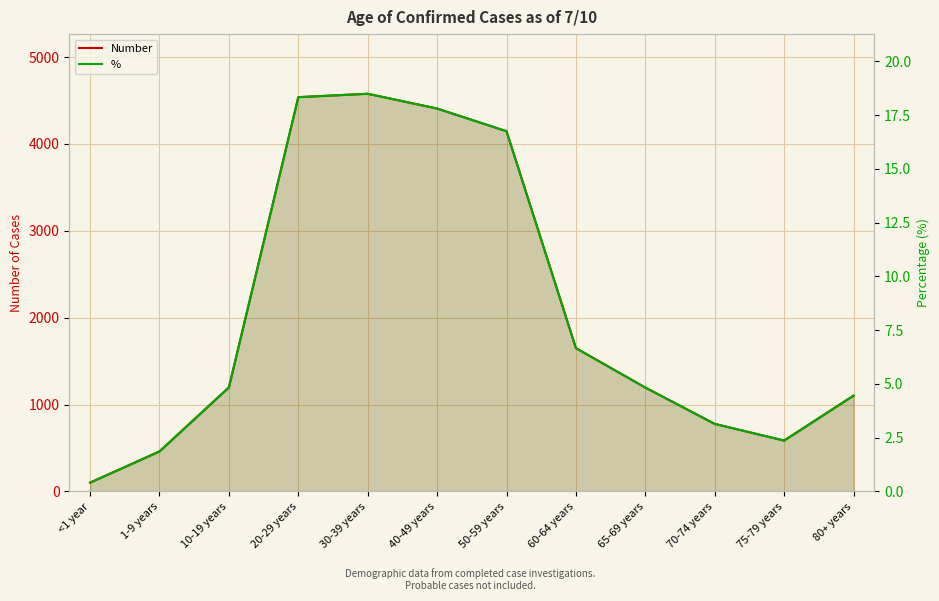

True or false: Number and % intersect in this chart.

False